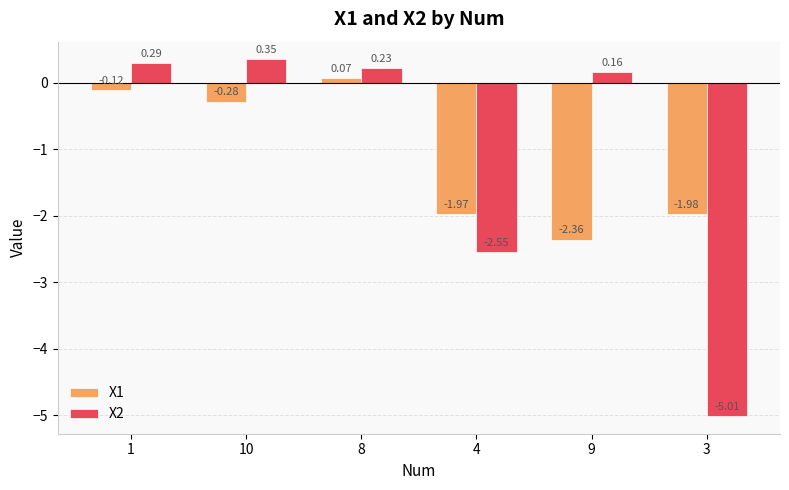

At which label does X1 first exceed 0?

8